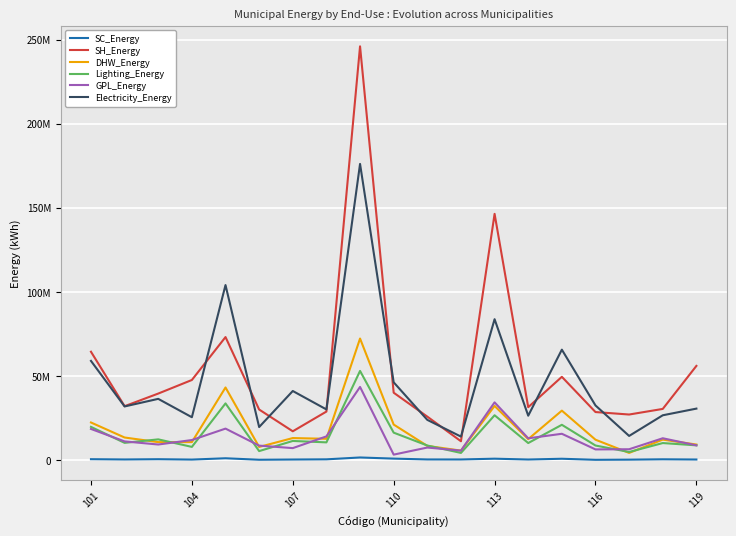

True or false: Electricity_Energy and SC_Energy cross at least once.

False